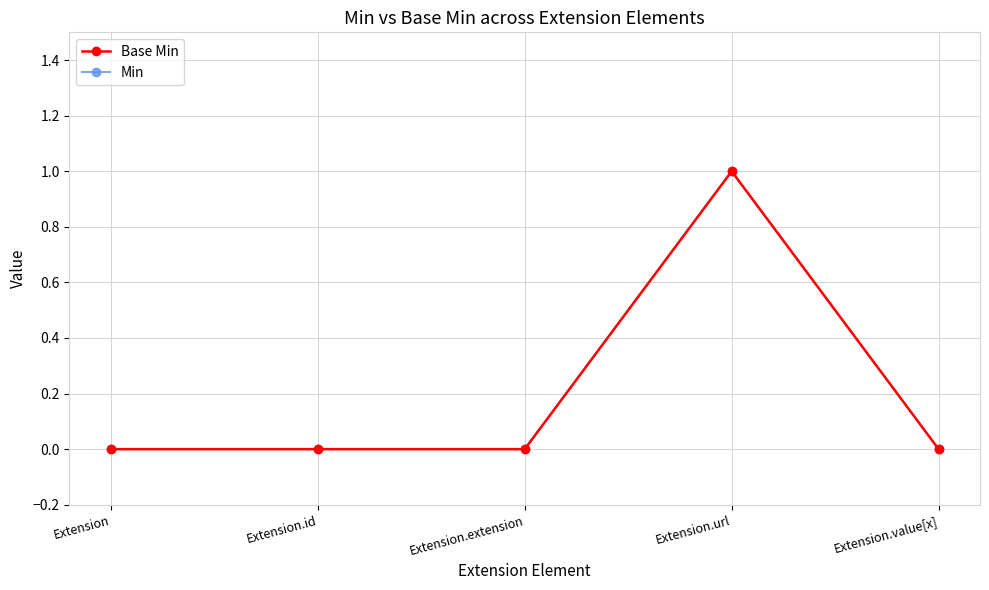

True or false: Min has more than 2 points higher than both neighbors.

False